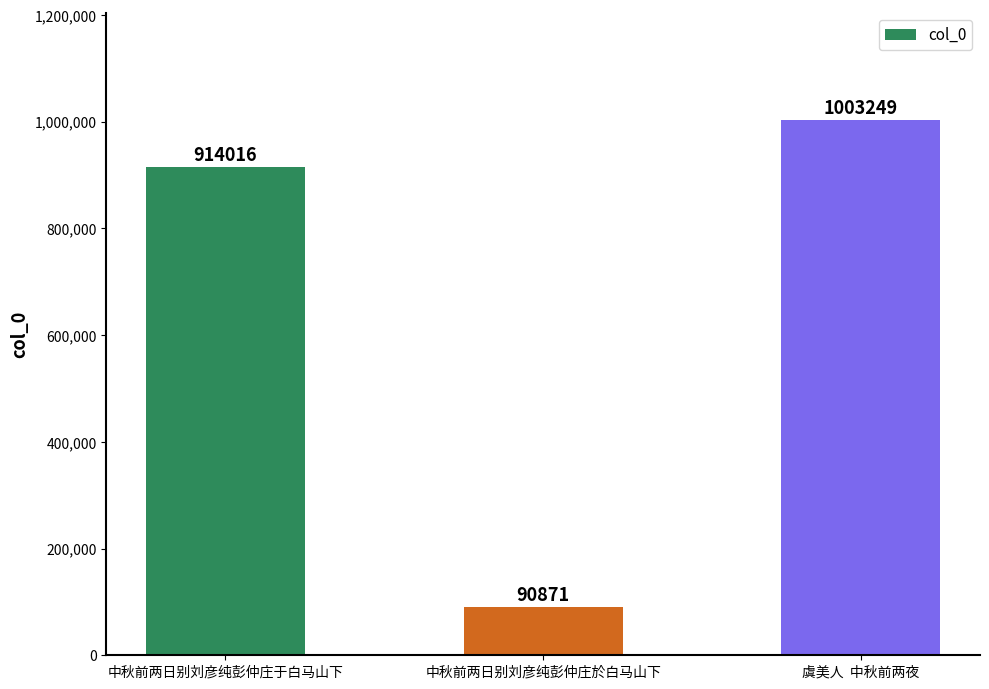

Approximately how many times larger is the value at 虞美人  中秋前两夜 compared to 中秋前两日别刘彦纯彭仲庄於白马山下?

11.0